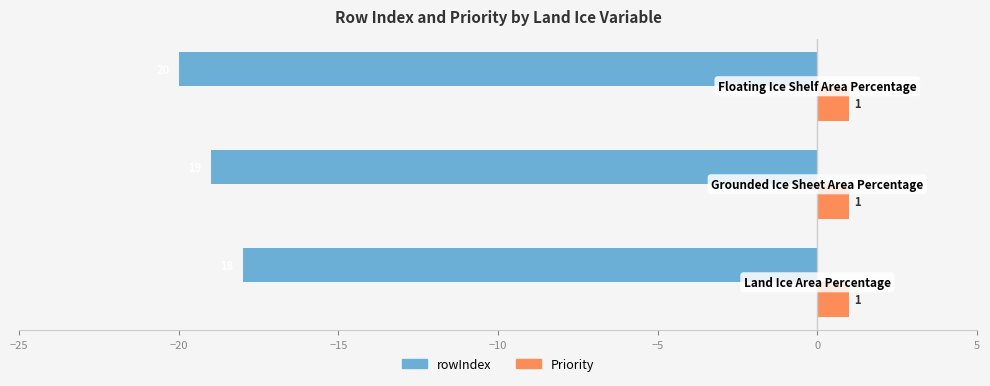

What is the maximum value shown in the chart?

1